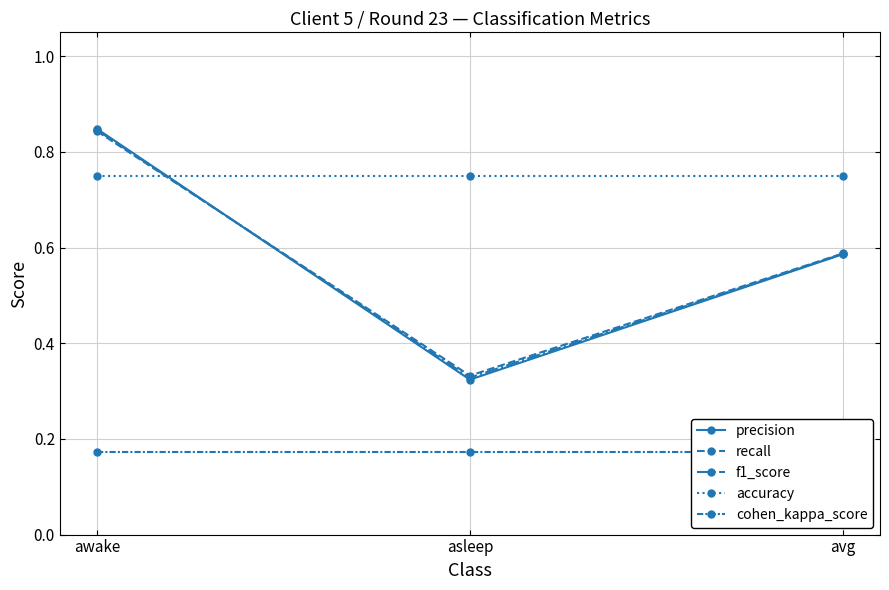

List the series in order of their peak value, highest first.

precision, f1_score, recall, accuracy, cohen_kappa_score